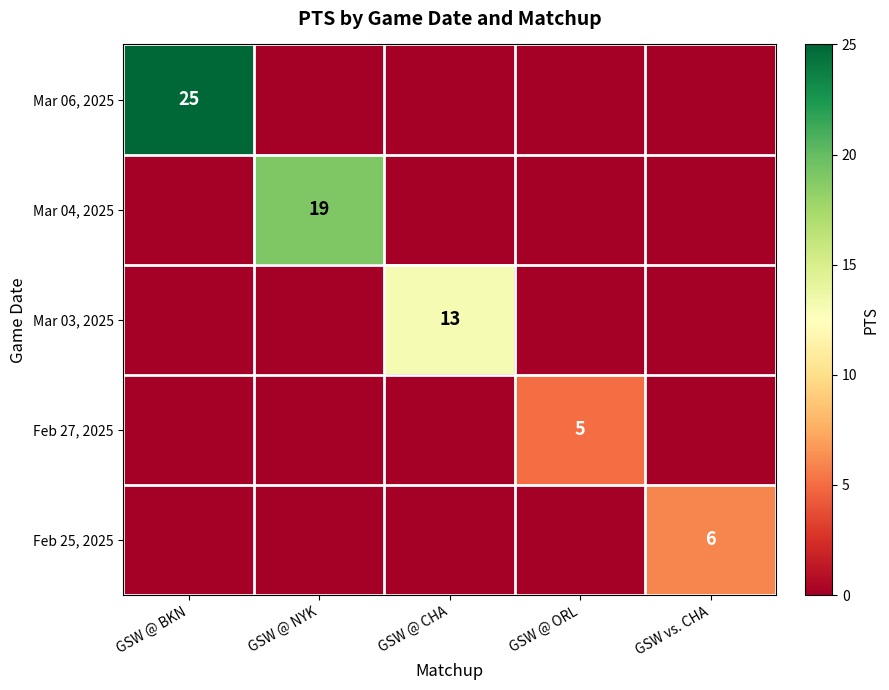

Is it true that Mar 03, 2025 equals 5 at GSW @ CHA?

False